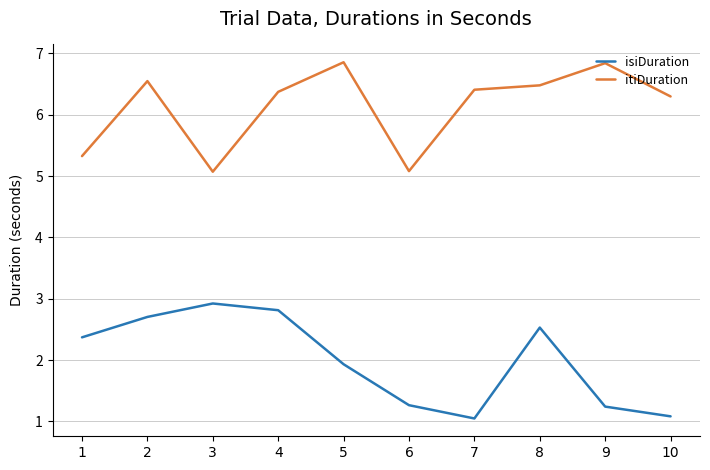

How many categories are shown in the chart?

10